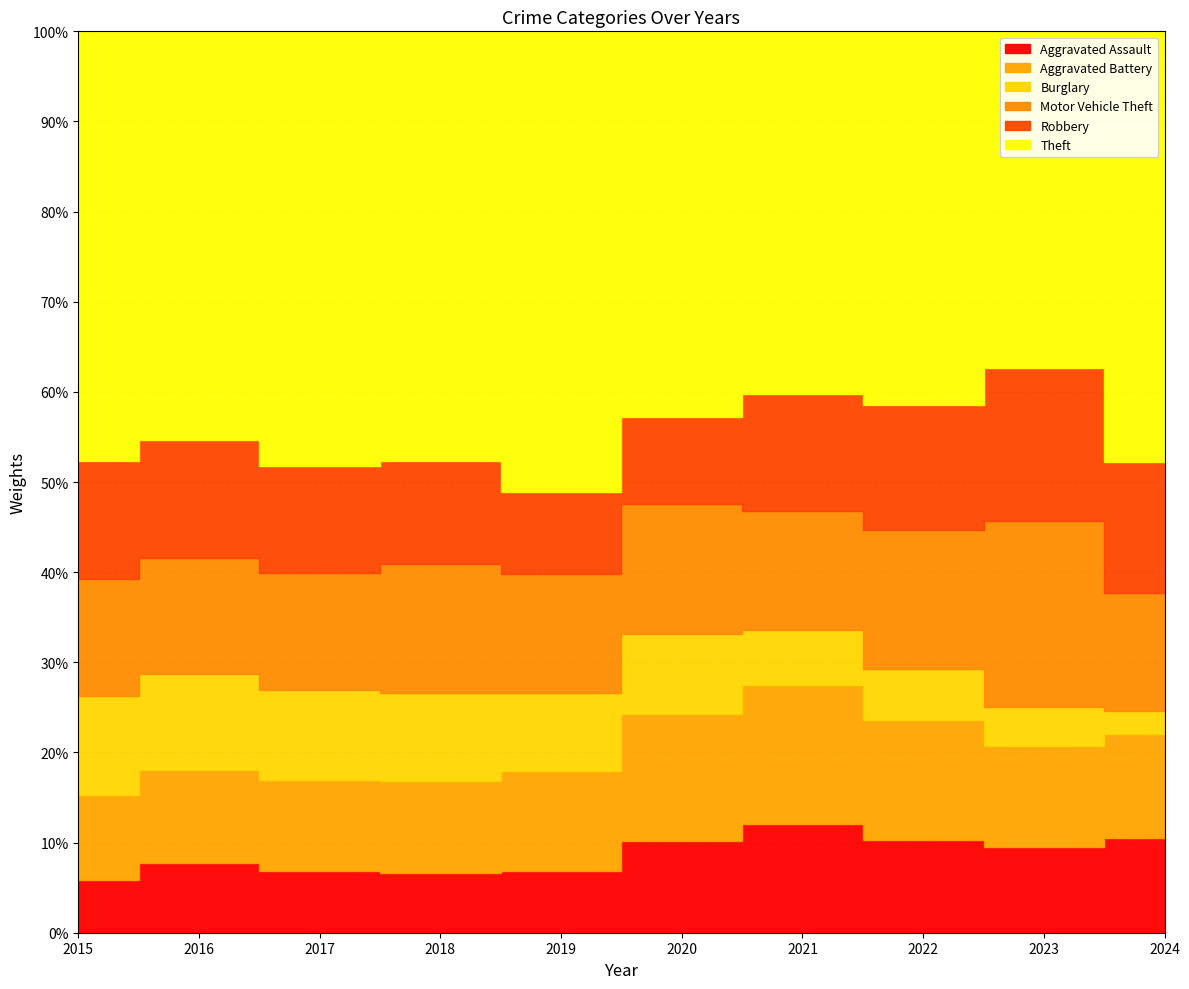

What is the sum of all Robbery values?

2036